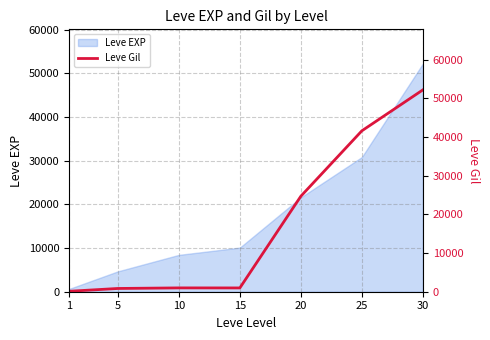

How many lines are shown in the chart?

1